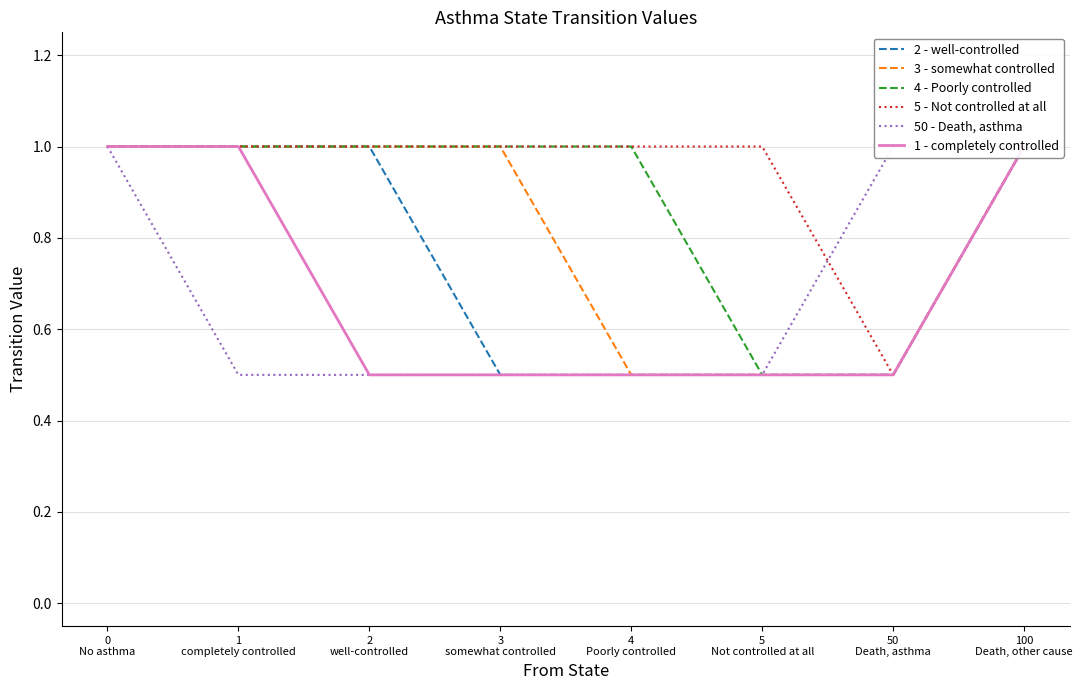

True or false: 5 - Not controlled at all and 2 - well-controlled cross at least once.

False